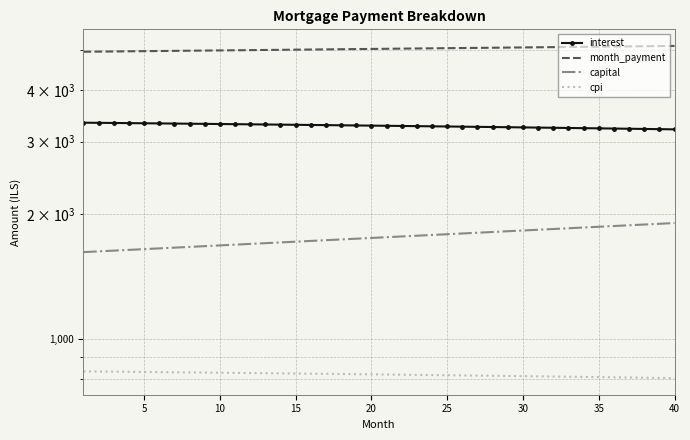

Reading right to left, transcribe all the data shown in this chart.

interest: 3214.3	3218.0	3221.6	3225.2	3228.8	3232.3	3235.8	3239.3	3242.7	3246.1	3249.5	3252.9	3256.2	3259.5	3262.8	3266.1	3269.3	3272.5	3275.6	3278.8	3281.9	3285.0	3288.0	3291.1	3294.1	3297.1	3300.0	3303.0	3305.9	3308.7	3311.6	3314.4	3317.2	3320.0	3322.7	3325.5	3328.2	3330.8	3333.5	3336.1
month_payment: 5119.9	5115.6	5111.4	5107.1	5102.9	5098.6	5094.4	5090.1	5085.9	5081.7	5077.4	5073.2	5069.0	5064.8	5060.5	5056.3	5052.1	5047.9	5043.7	5039.5	5035.3	5031.1	5026.9	5022.7	5018.6	5014.4	5010.2	5006.0	5001.9	4997.7	4993.5	4989.4	4985.2	4981.1	4976.9	4972.8	4968.7	4964.5	4960.4	4956.3
capital: 1905.6	1897.7	1889.8	1881.9	1874.1	1866.3	1858.6	1850.9	1843.2	1835.5	1827.9	1820.3	1812.8	1805.2	1797.7	1790.3	1782.8	1775.4	1768.1	1760.7	1753.4	1746.1	1738.9	1731.7	1724.5	1717.3	1710.2	1703.1	1696.0	1689.0	1682.0	1675.0	1668.0	1661.1	1654.2	1647.3	1640.5	1633.7	1626.9	1620.1
cpi: 802.0	802.9	803.8	804.7	805.6	806.5	807.4	808.3	809.1	810.0	810.9	811.7	812.5	813.4	814.2	815.0	815.8	816.6	817.4	818.2	819.0	819.8	820.6	821.3	822.1	822.8	823.6	824.3	825.1	825.8	826.5	827.2	827.9	828.6	829.3	830.0	830.7	831.3	832.0	832.7